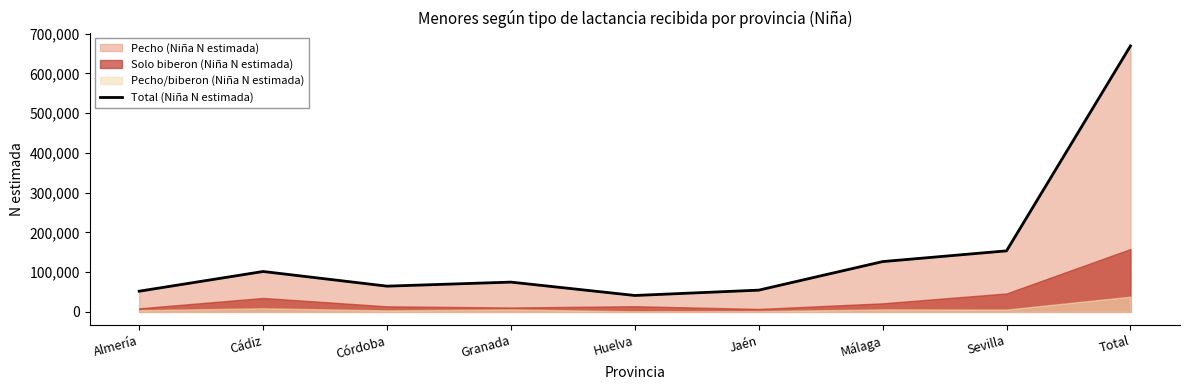

What is the smallest value displayed?

41230